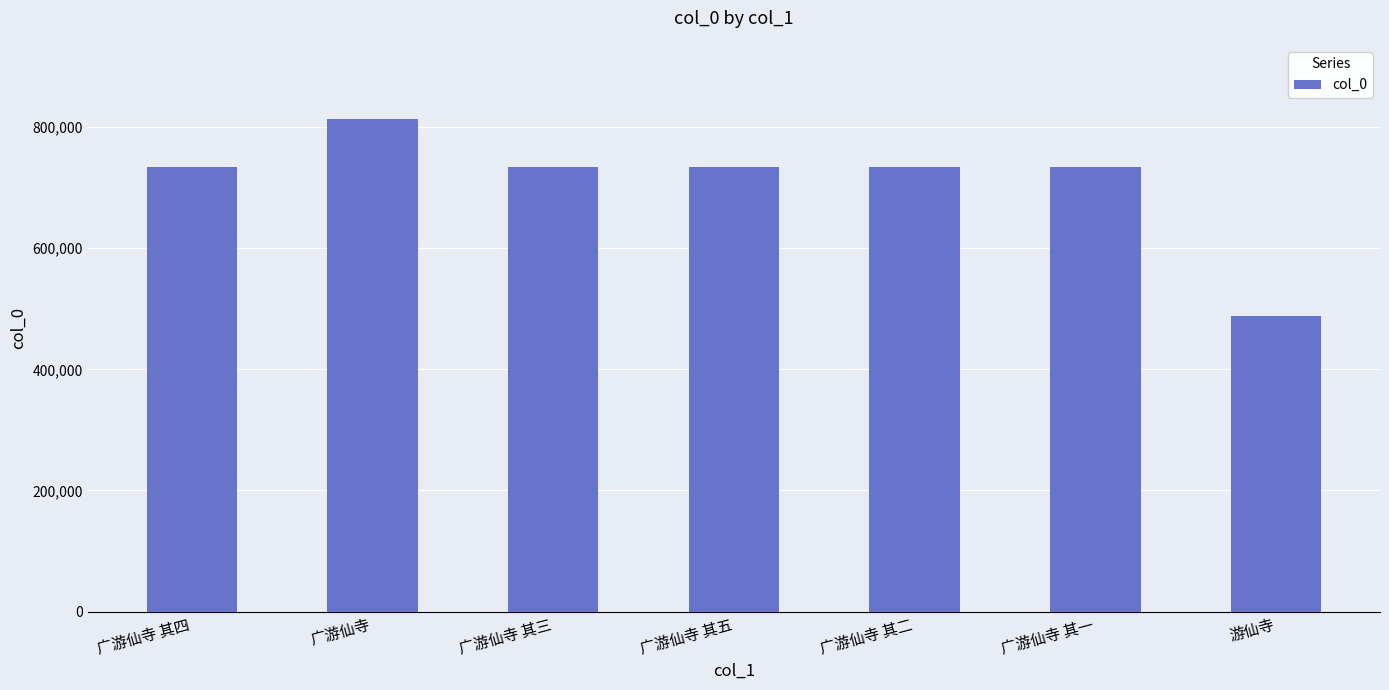

Approximately how many times larger is the value at 广游仙寺 其二 compared to 广游仙寺 其五?

1.0